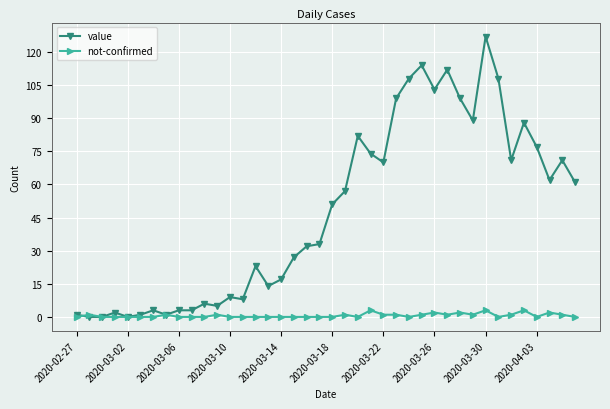

Which series has the largest total across all categories?

value